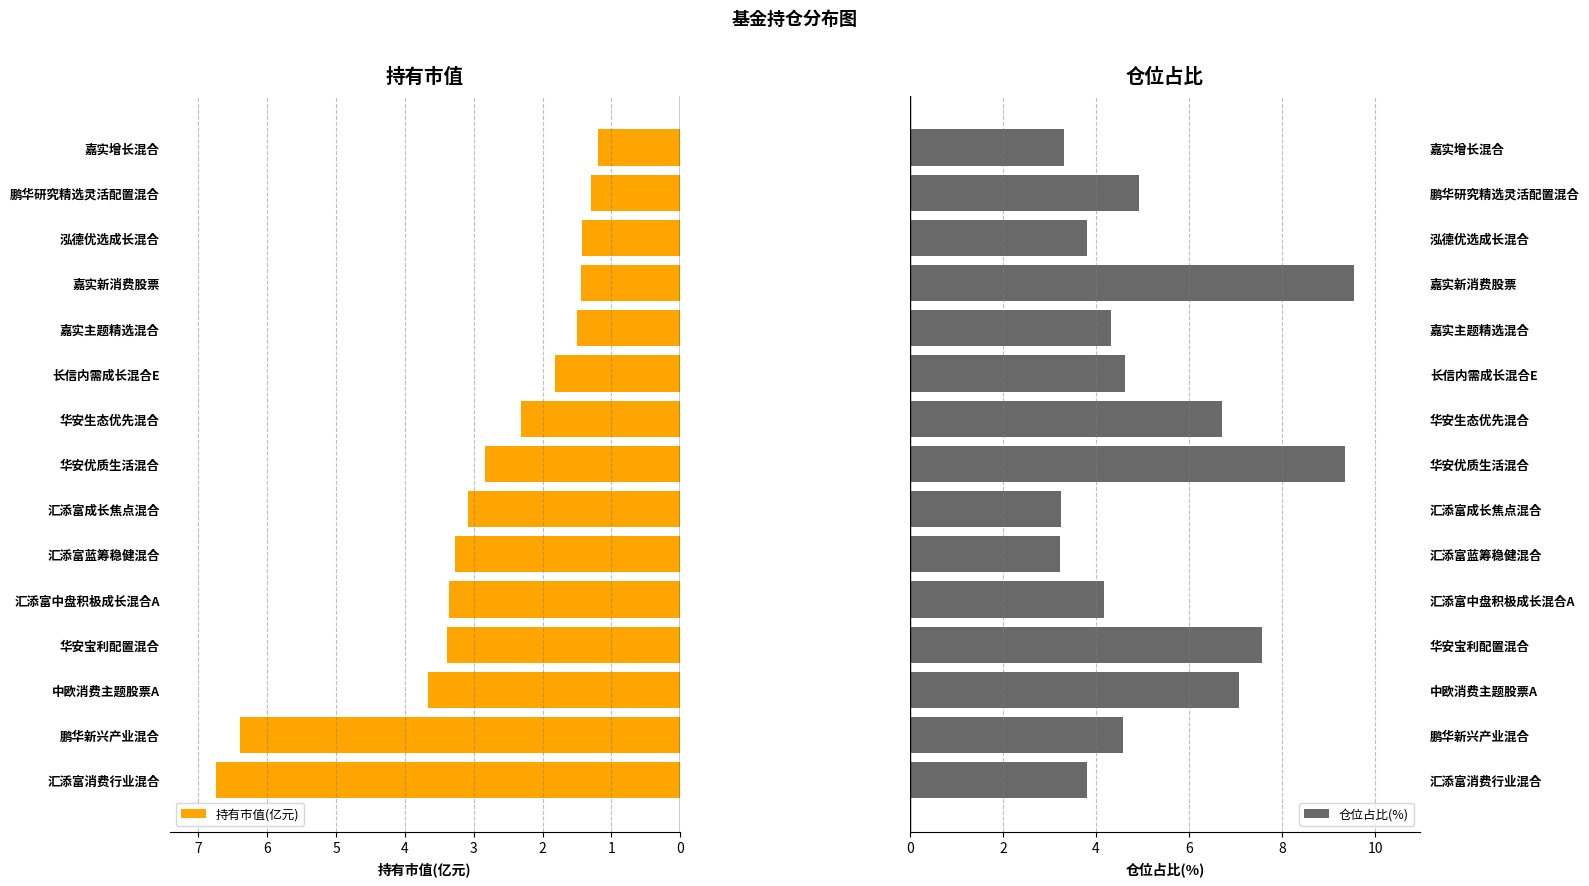

What is the sum of the 持有市值(亿元) values at 中欧消费主题股票A and 鹏华新兴产业混合?

10.1